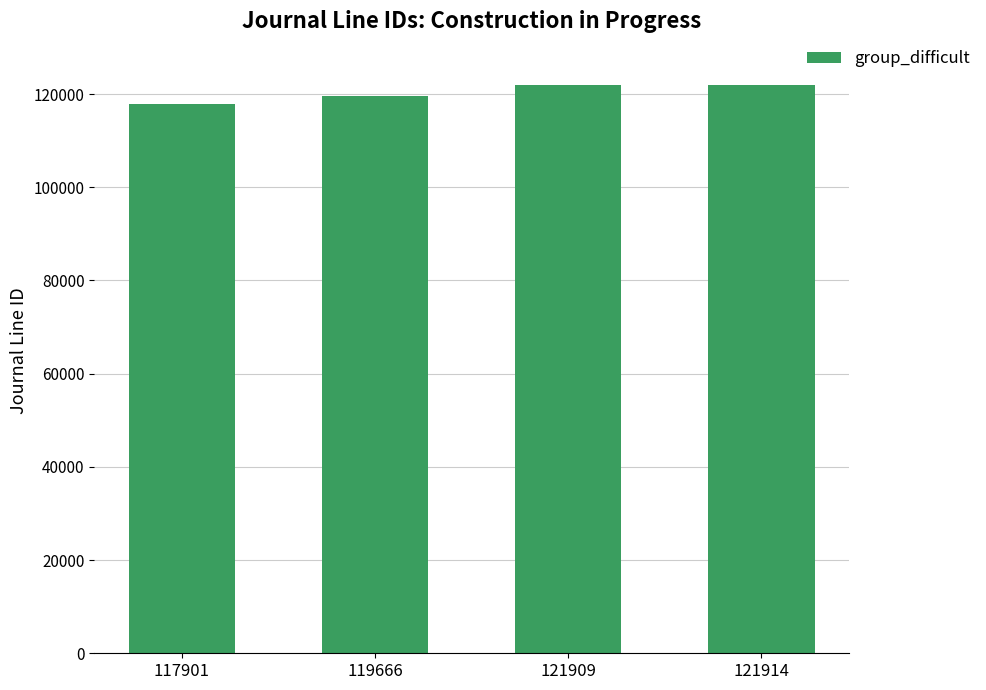

What is the change in value from 121909 to 121914?

+5